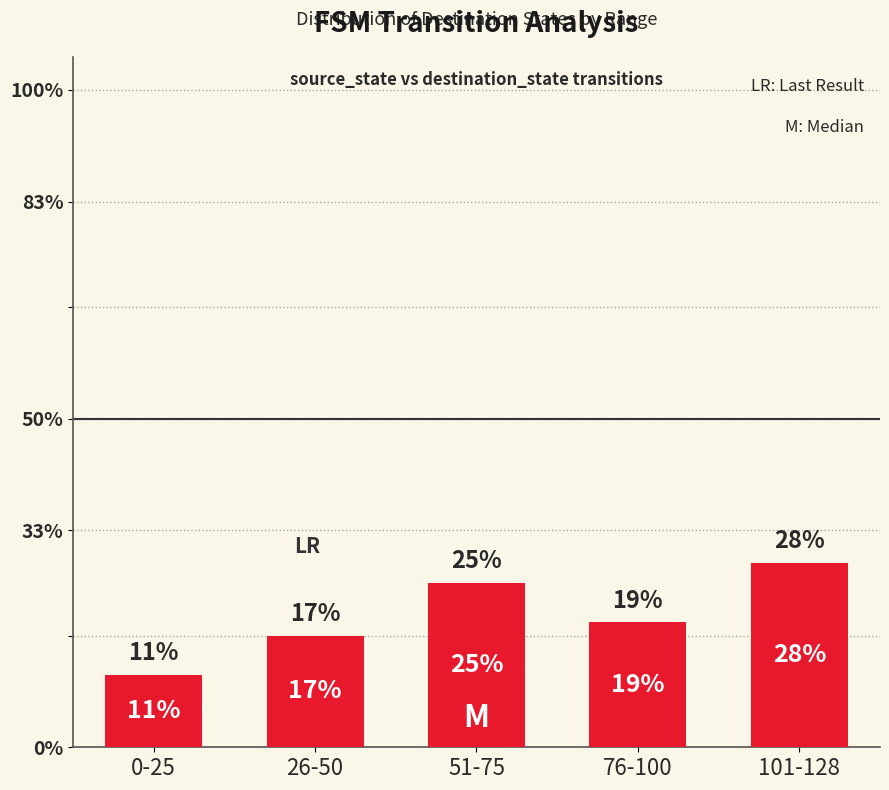

What value does the data have at 0-25, to the nearest 10?

10